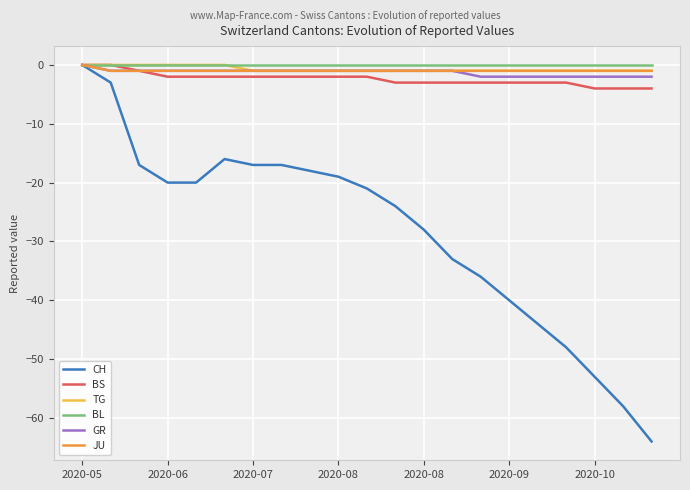

What is the minimum value for CH?

-64